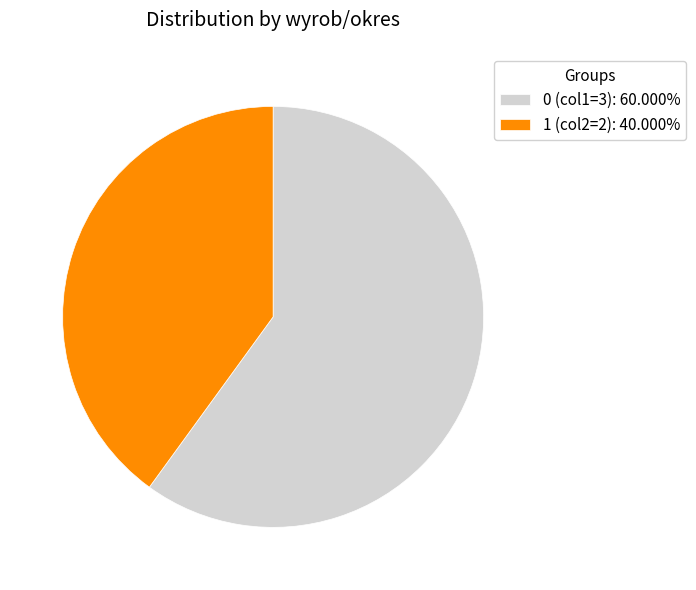

Is the sum of 1 (col2=2): 40.000% and 0 (col1=3): 60.000% greater than half?

Yes